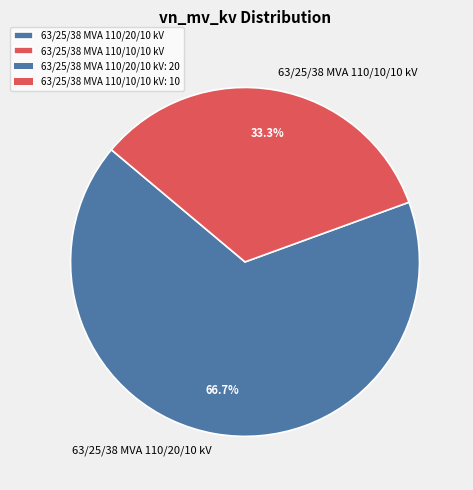

To the nearest percent, what portion does 63/25/38 MVA 110/20/10 kV represent?

67%